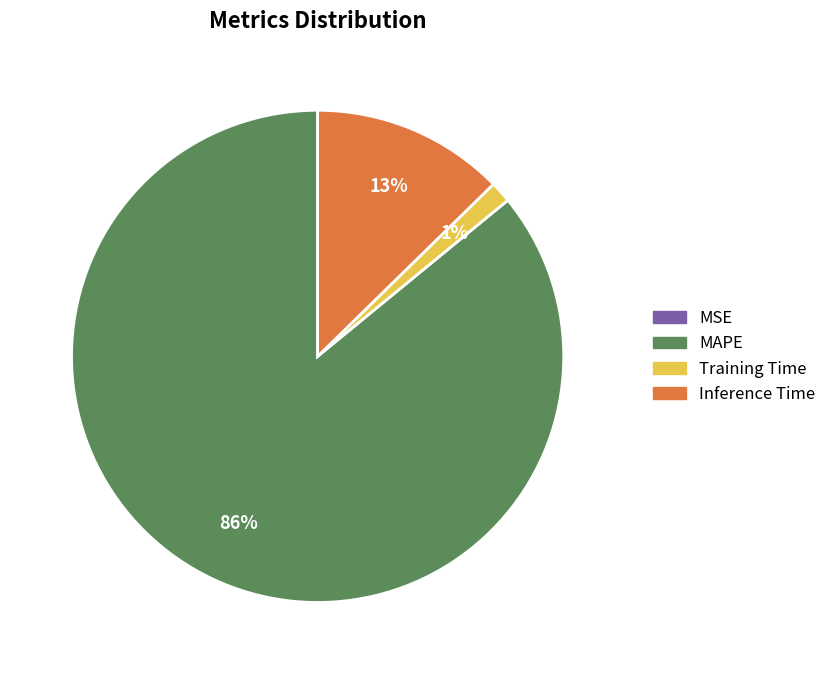

To the nearest percent, what is the difference between the largest and smallest slice percentages?

86%